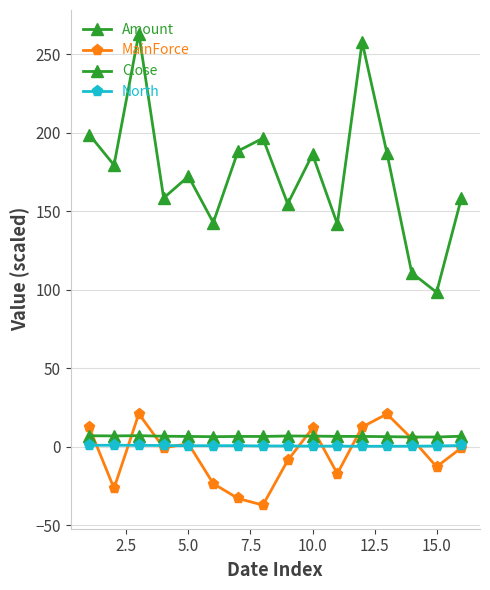

How many lines are shown in the chart?

4